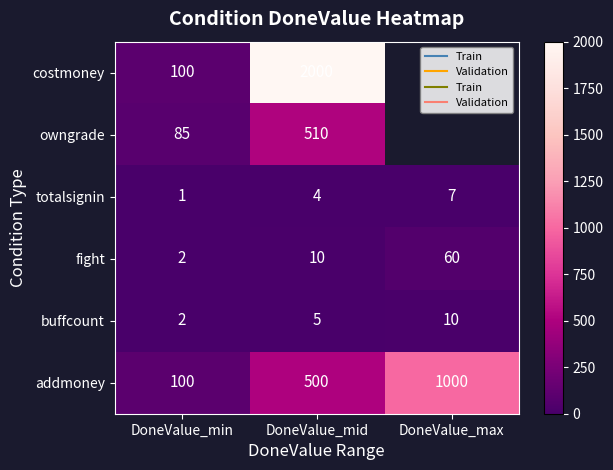

What is the difference between the buffcount values at DoneValue_min and DoneValue_max?

8.0